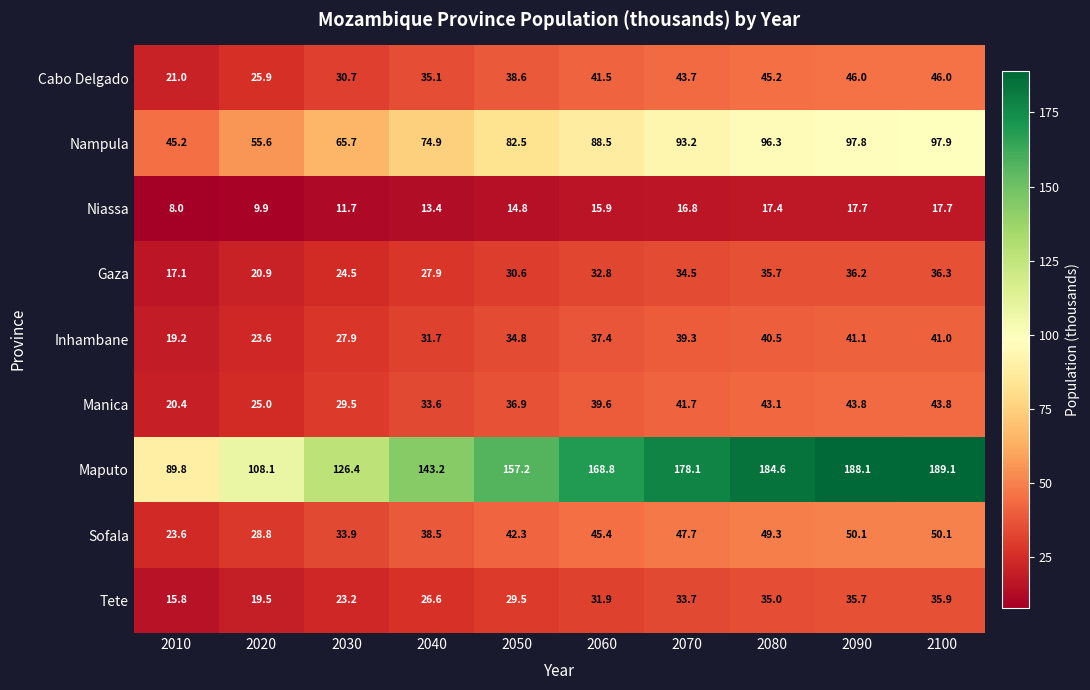

At 2090, list the series in order from largest to smallest.

Maputo, Nampula, Sofala, Cabo Delgado, Manica, Inhambane, Gaza, Tete, Niassa